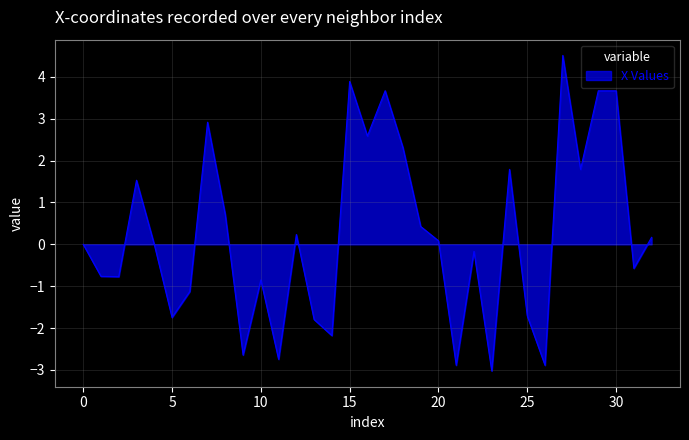

What is the difference between the maximum and minimum values?

7.5